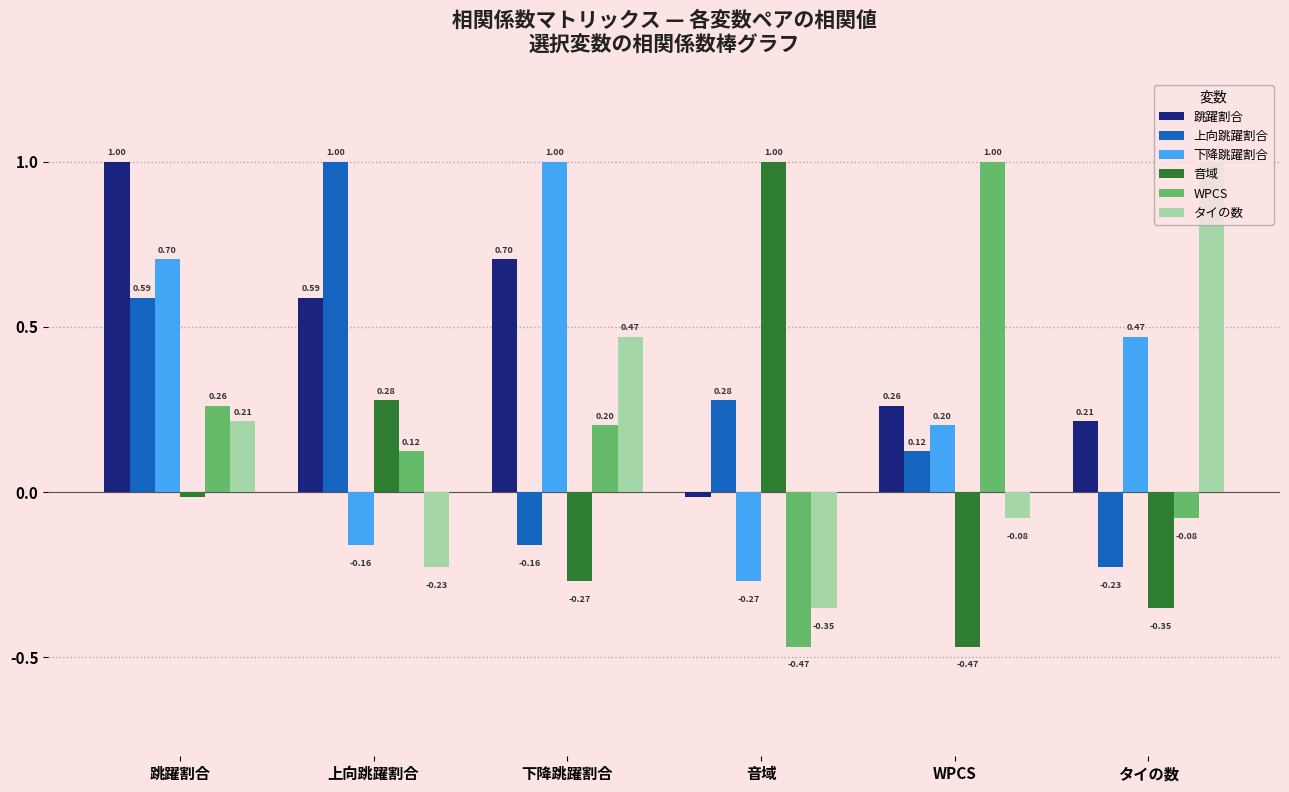

At which label is 上向跳躍割合 closest to 0?

WPCS